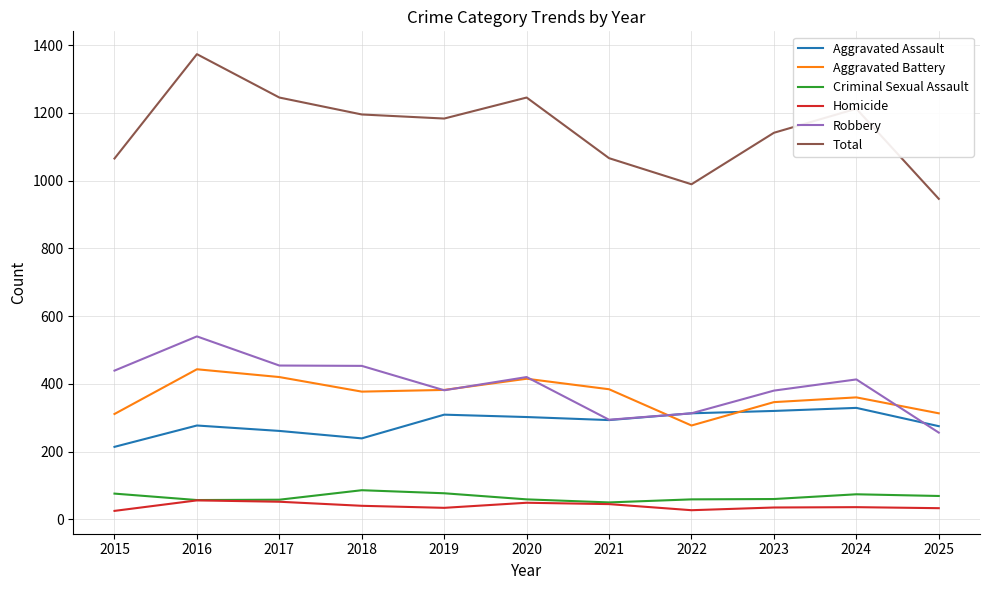

What is the spread (max minus min) of values at 2016?

1317